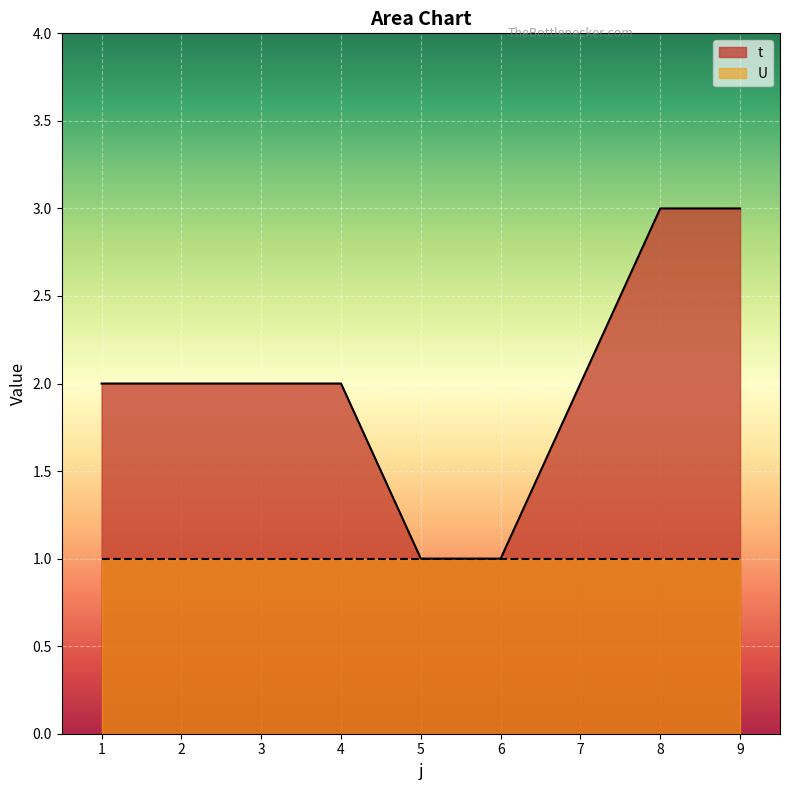

At which category does the chart reach its minimum across all series?

5